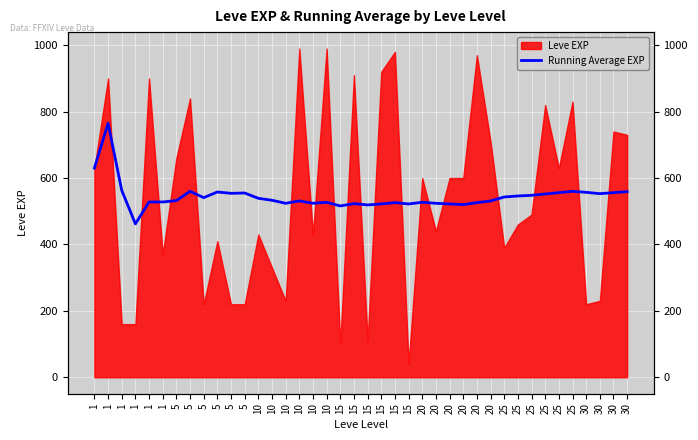

The value at 1 is 528. True or false?

True